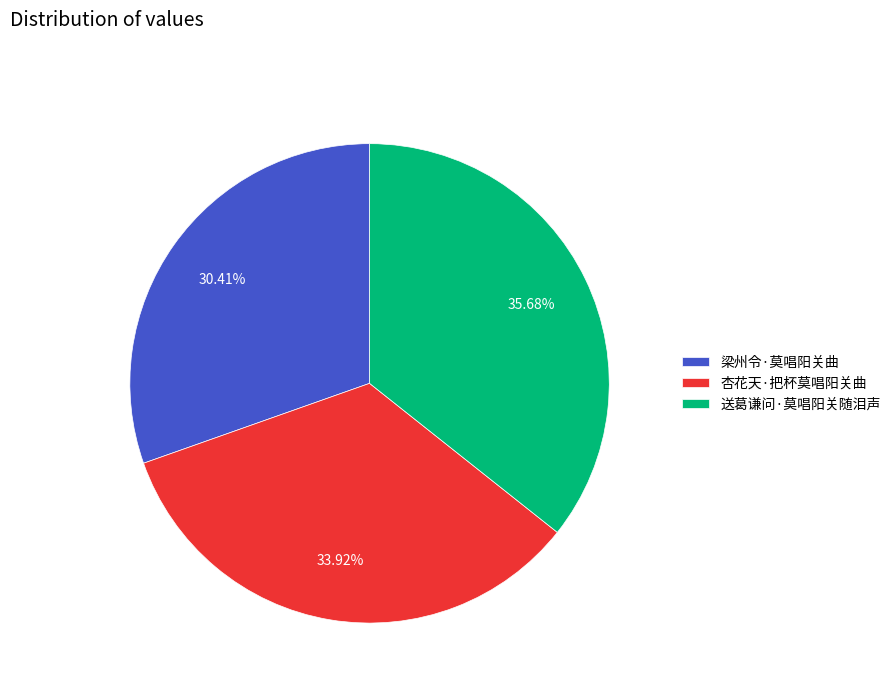

Which has a higher value, 梁州令·莫唱阳关曲 or 杏花天·把杯莫唱阳关曲?

杏花天·把杯莫唱阳关曲